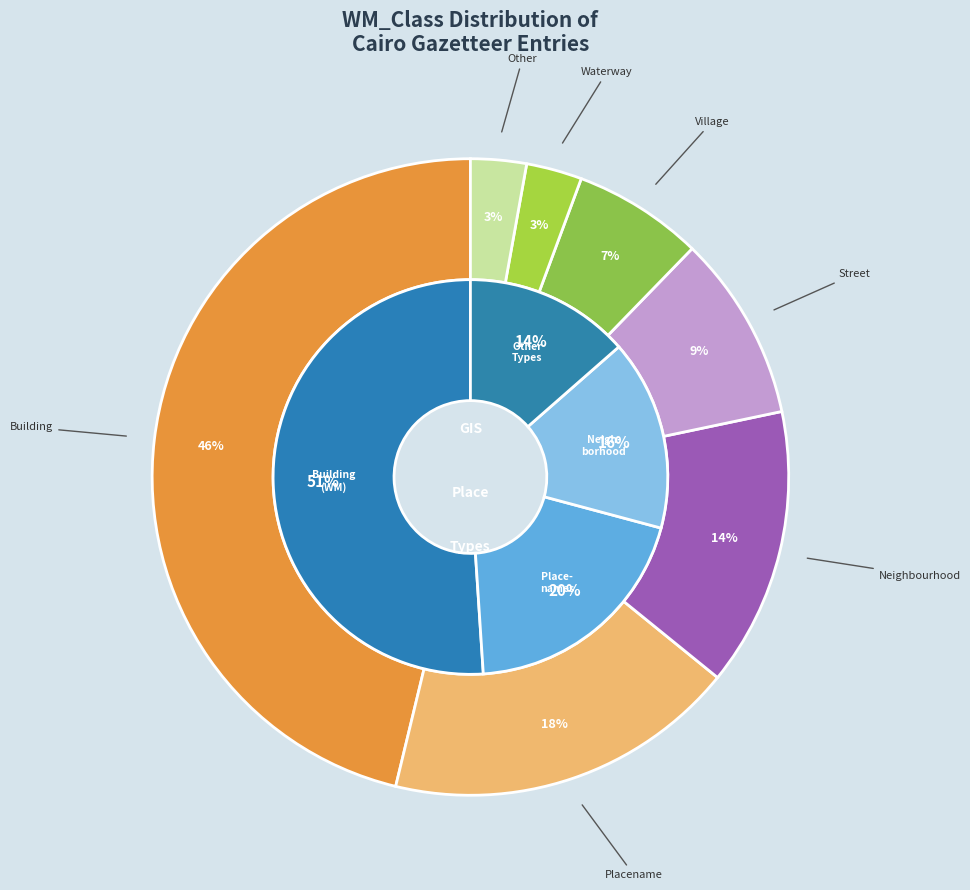

Which has a higher value, Waterway or Village?

Village